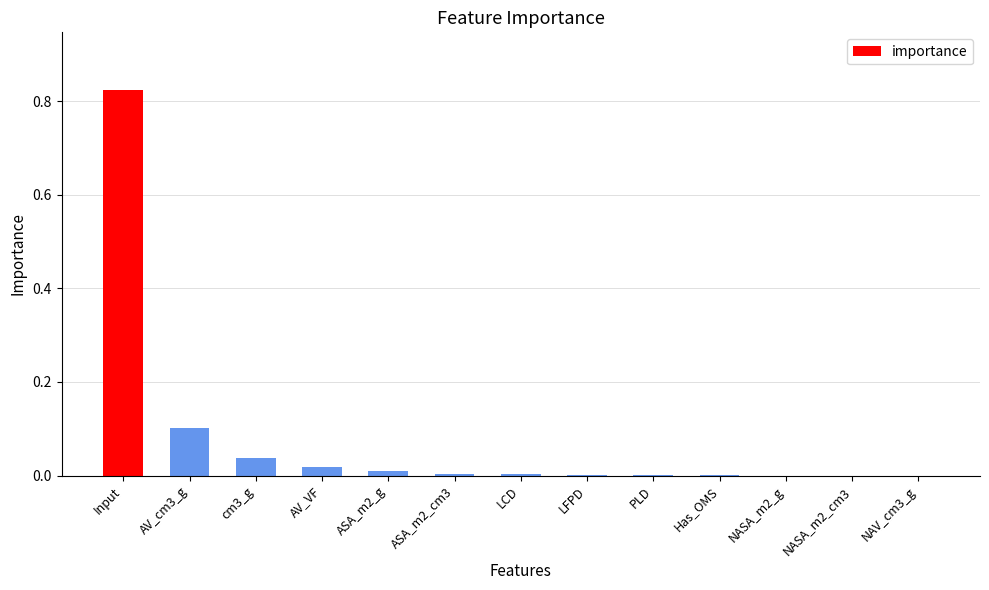

Count the number of categories in the chart.

13